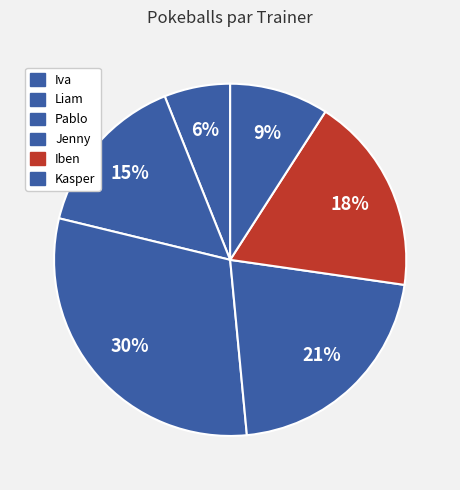

What is the change in value from Liam to Iben?

+1